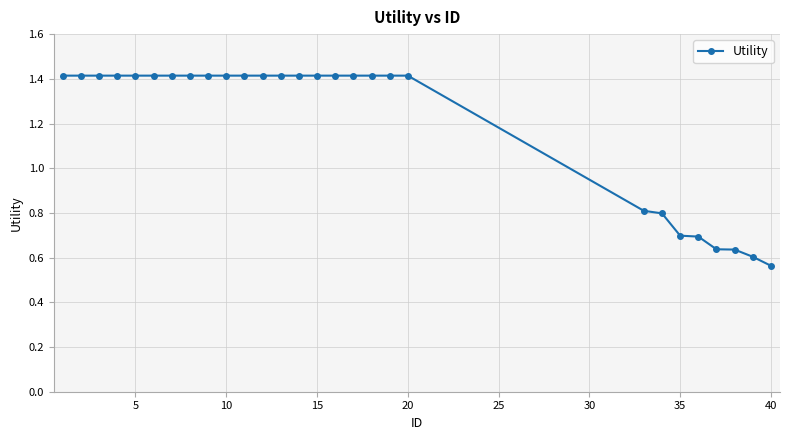

What is the sum of all values?

33.7